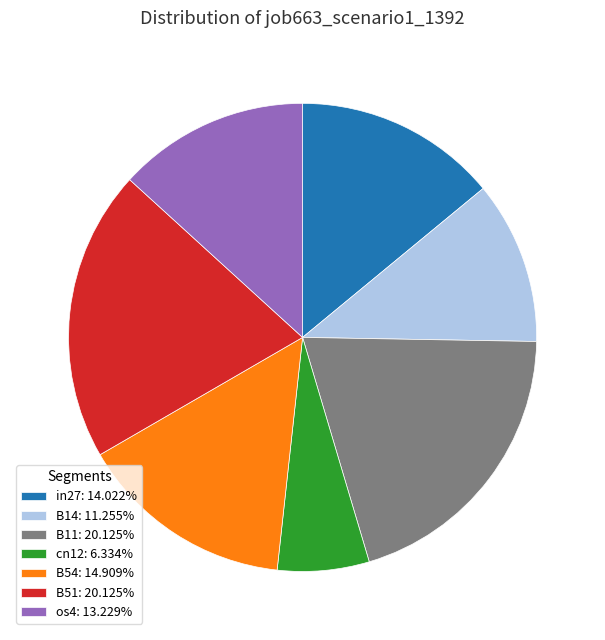

Is the sum of B11: 20.125% and B54: 14.909% greater than half?

No